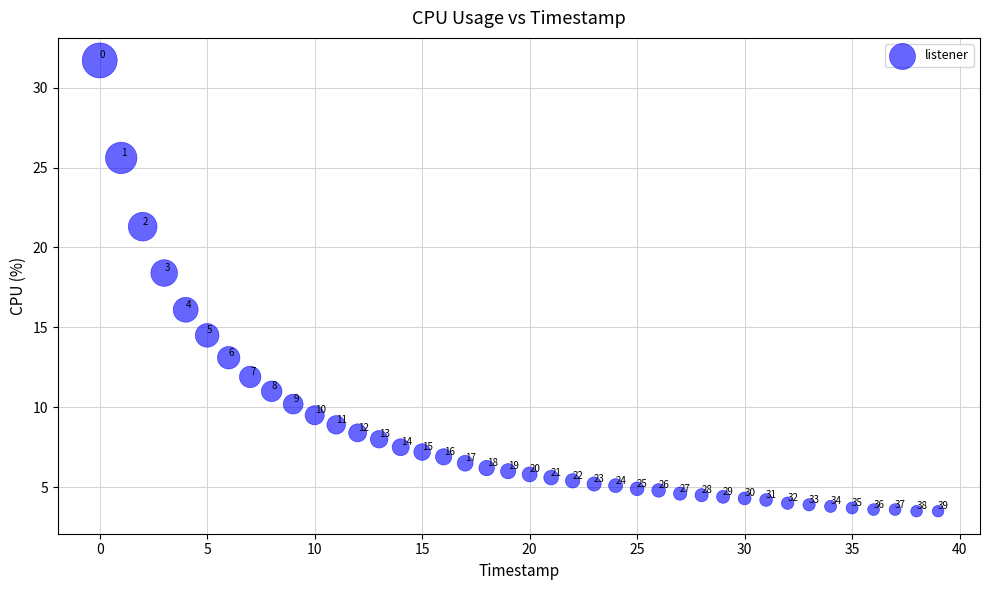

What is the range of Y values (max minus min)?

28.2